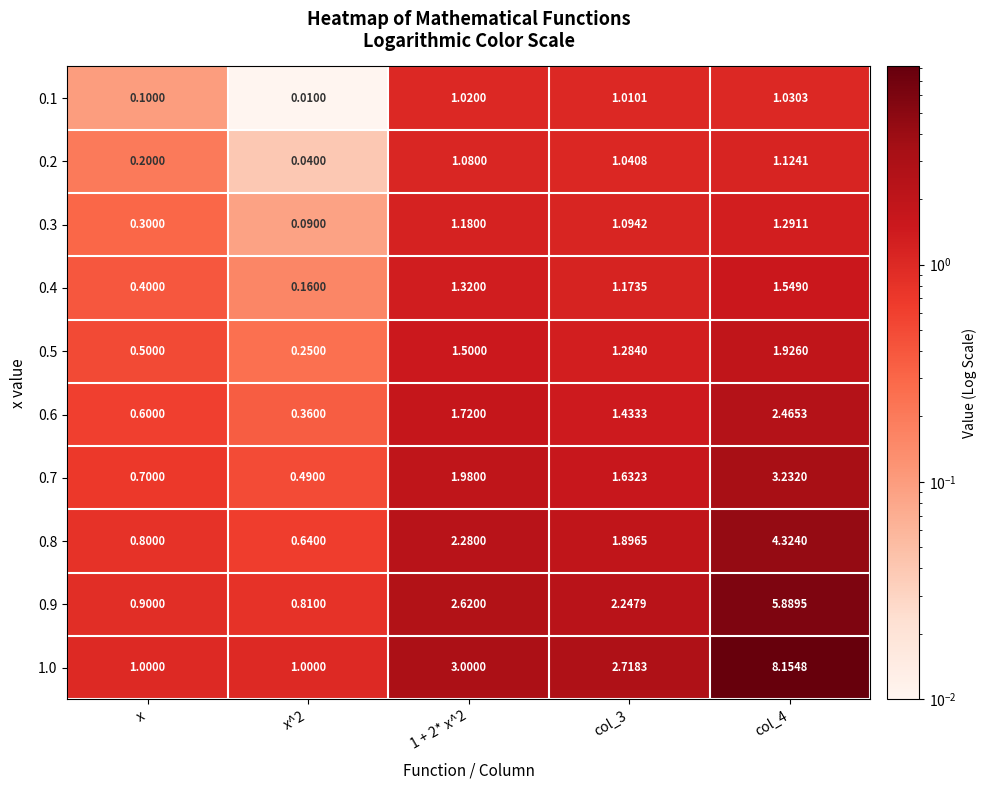

Between x^2 and 1 + 2* x^2, which series saw the biggest shift?

1.0